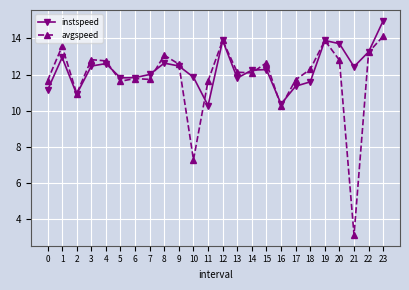

List the series in order of their overall mean, lowest first.

avgspeed, instspeed